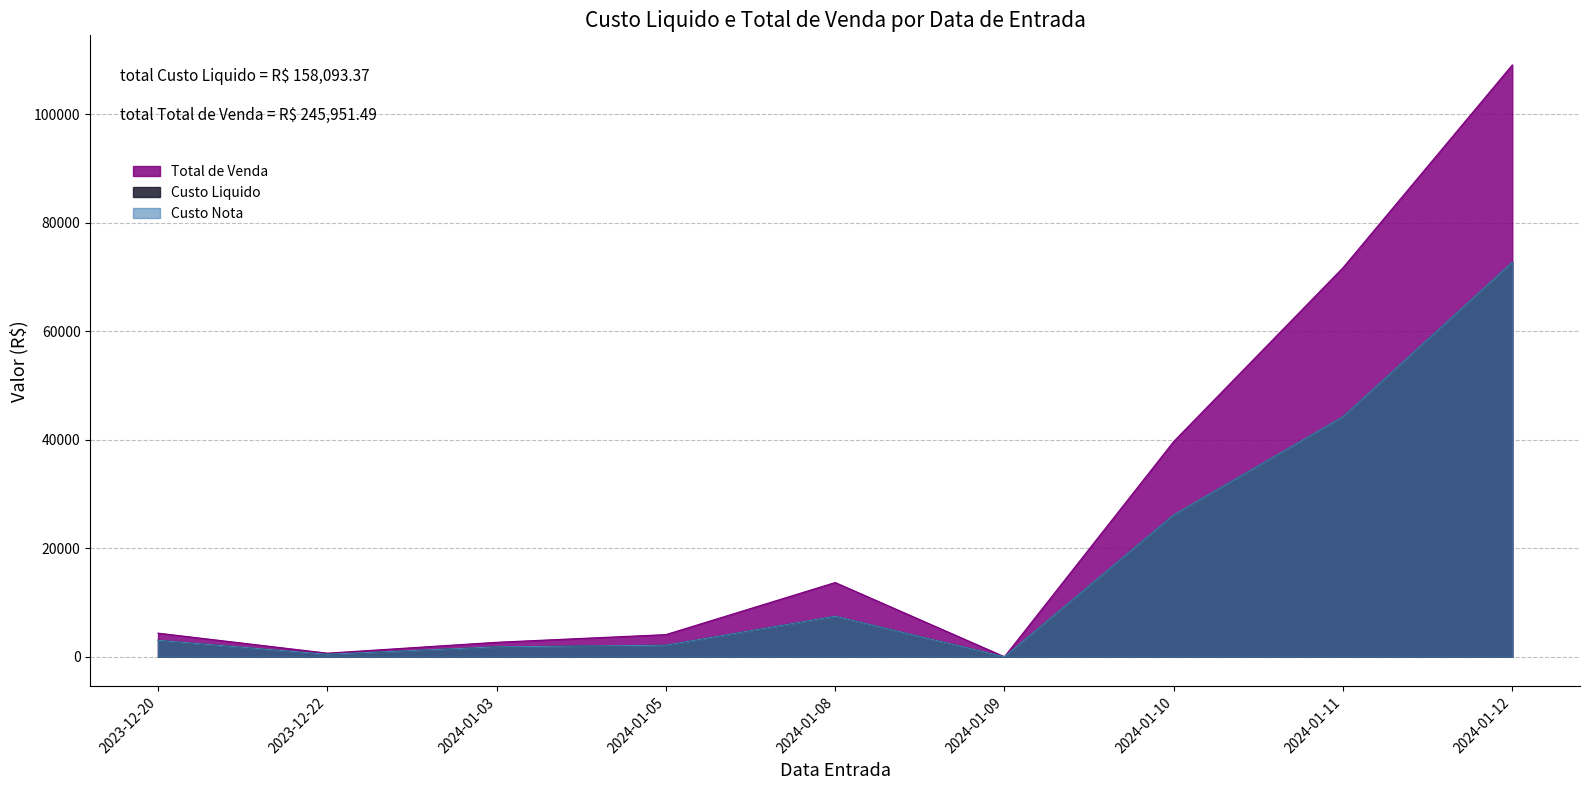

Does the chart display data point markers on the line(s)?

No